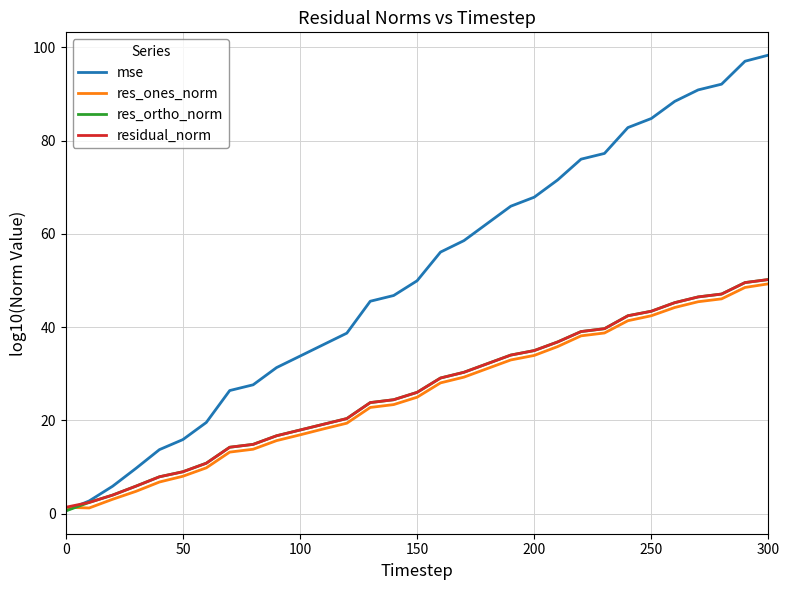

What is the maximum value for residual_norm?

50.2